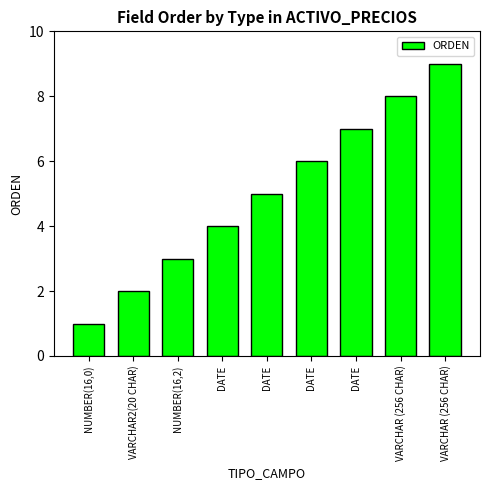

What is the sum of all values?

45